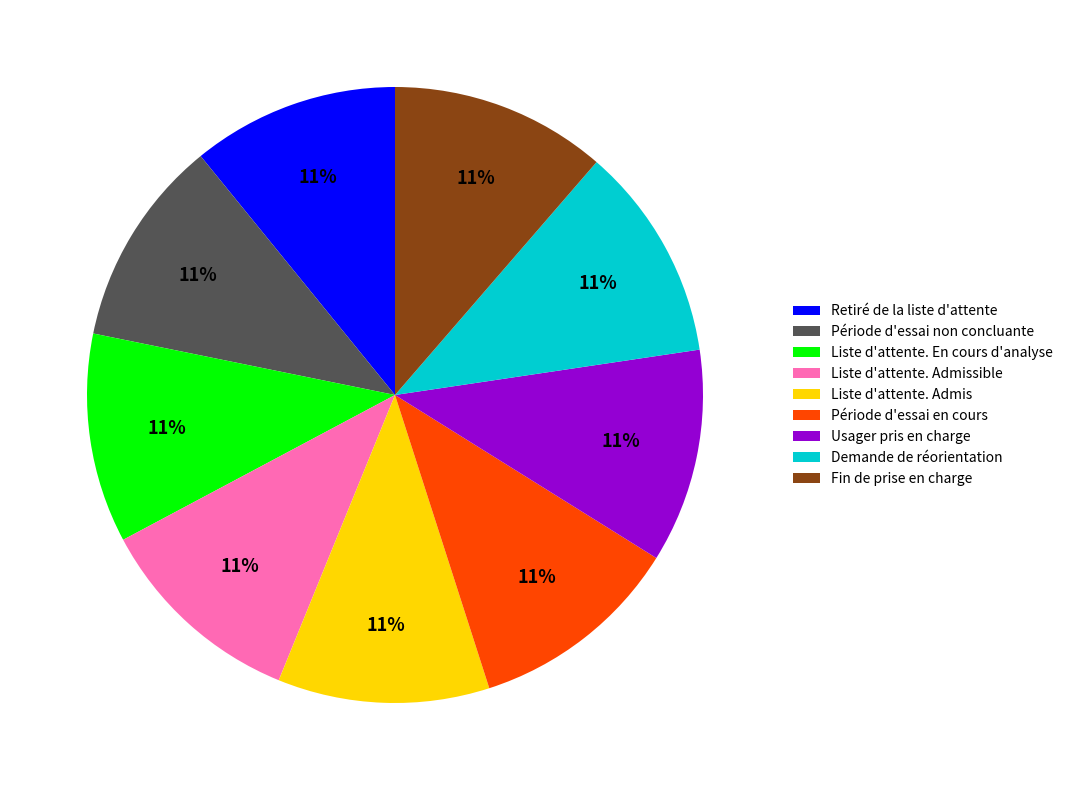

To the nearest percent, what portion does Demande de réorientation represent?

11%